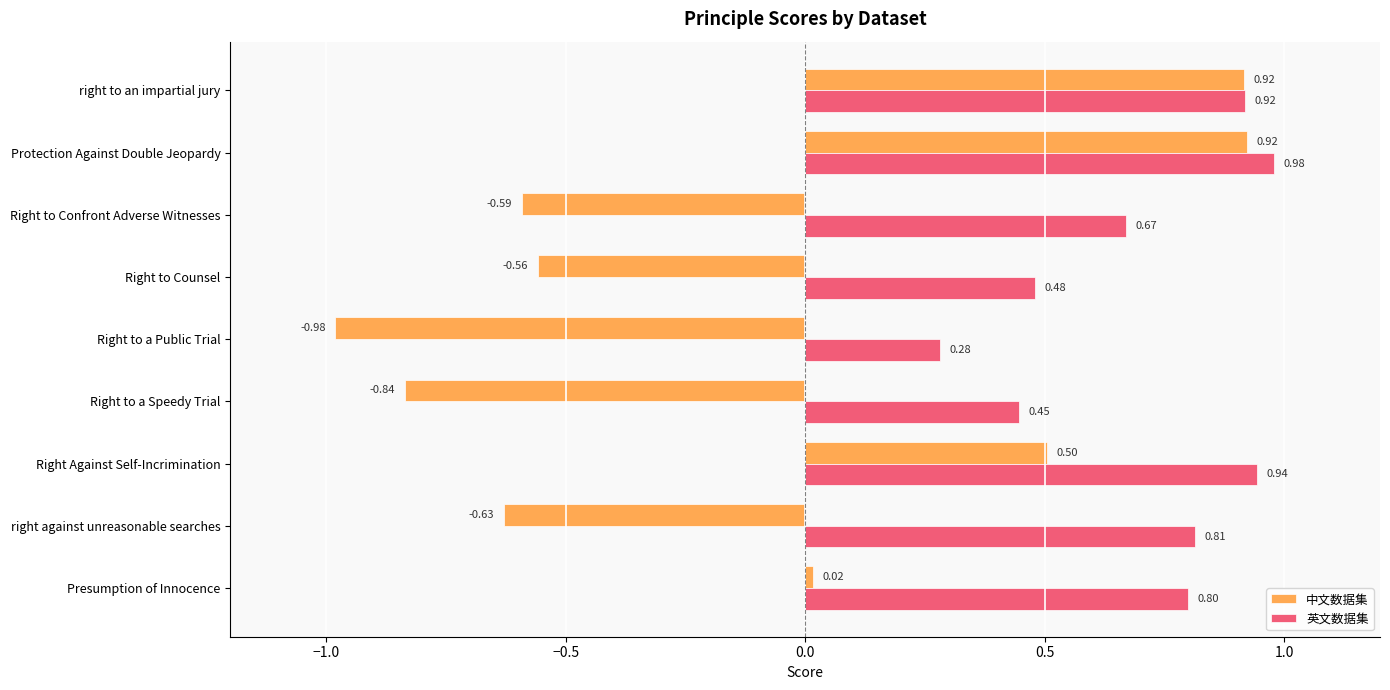

List the series in order of their peak value, lowest first.

中文数据集, 英文数据集